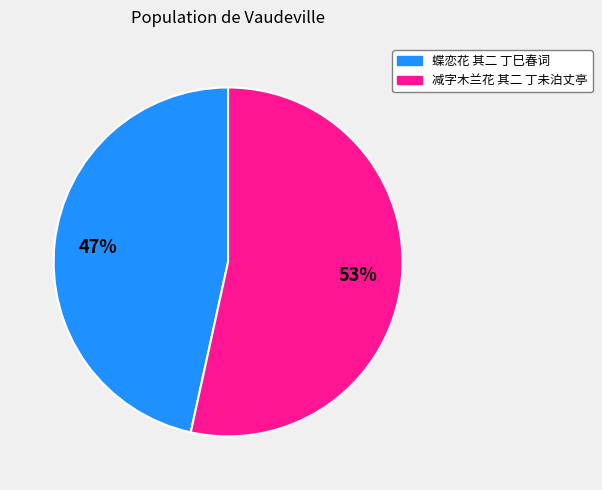

What is the ratio of the value at 蝶恋花 其二 丁巳春词 to the value at 减字木兰花 其二 丁未泊丈亭?

0.9